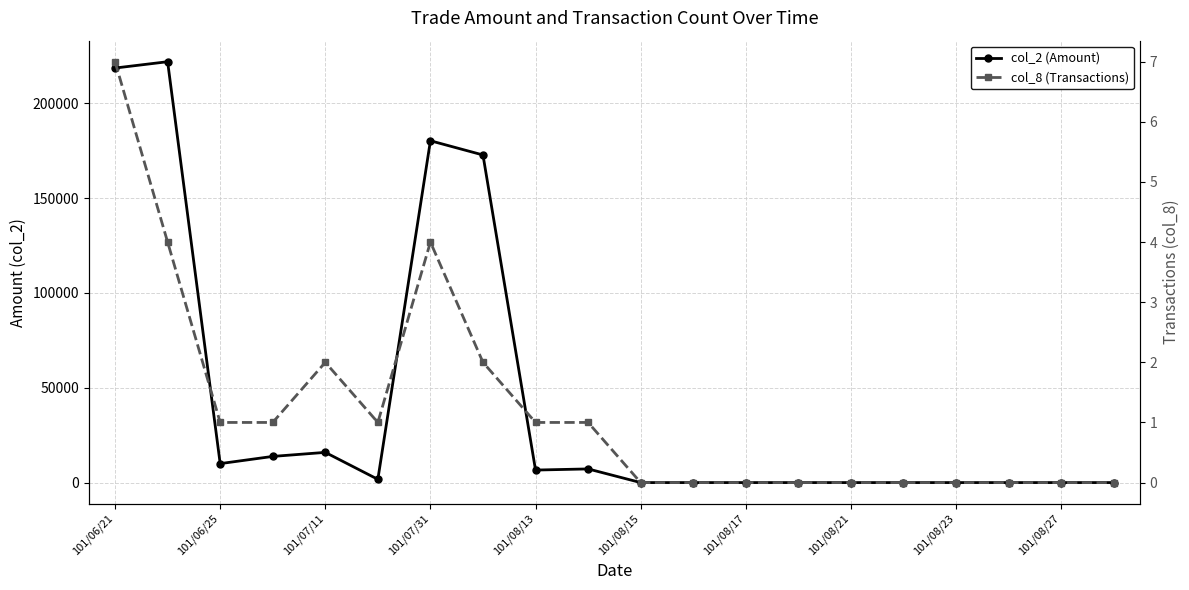

True or false: col_8 (Transactions) and col_2 (Amount) cross at least once.

False